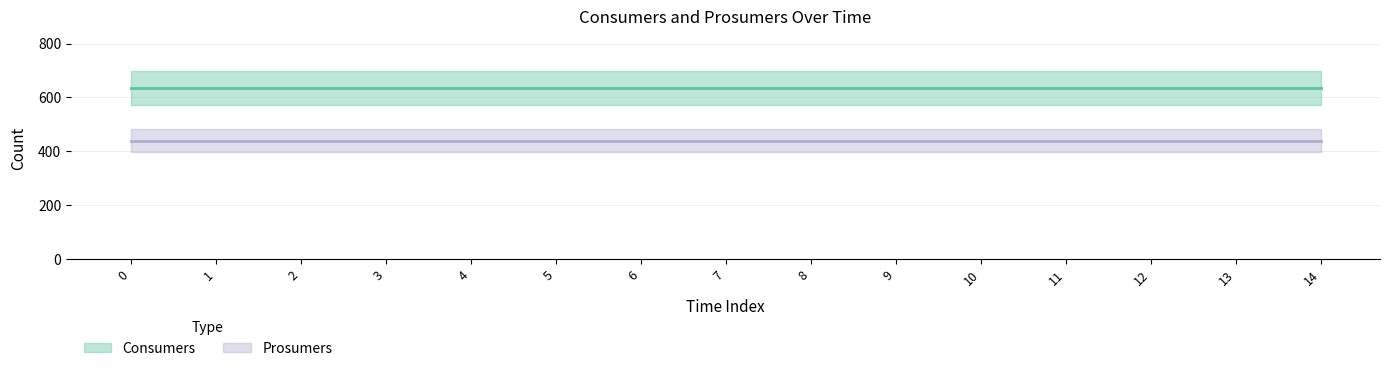

How many lines are shown in the chart?

2